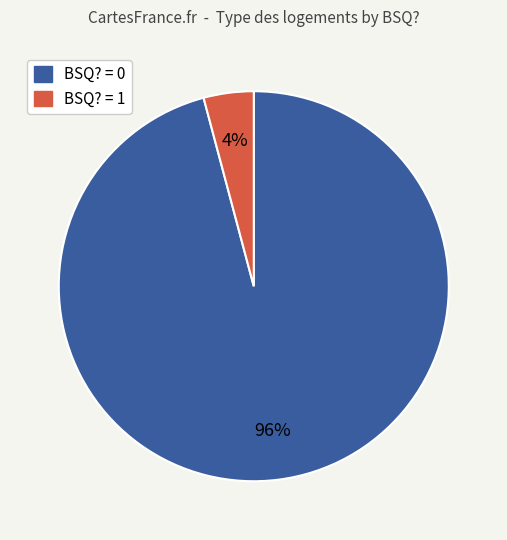

How many segments does this pie chart have?

2